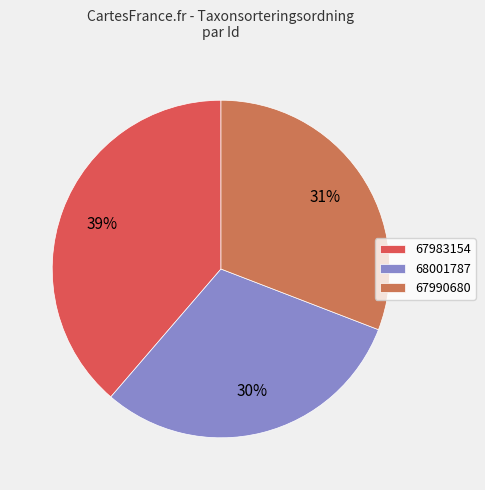

Count the number of slices in the pie.

3